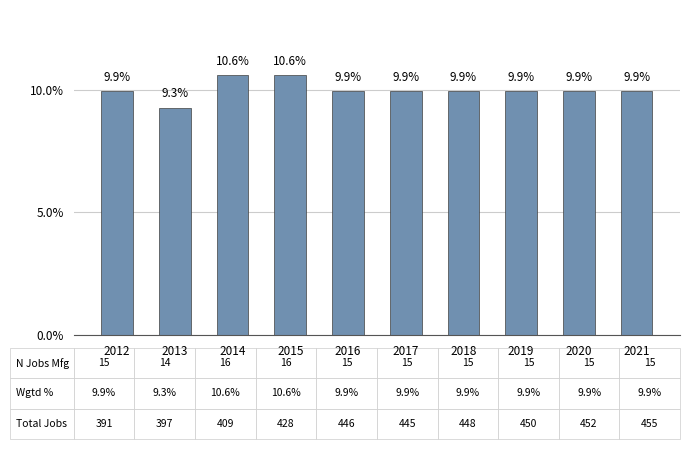

Approximately how many times larger is the value at 2020 compared to 2015?

0.9